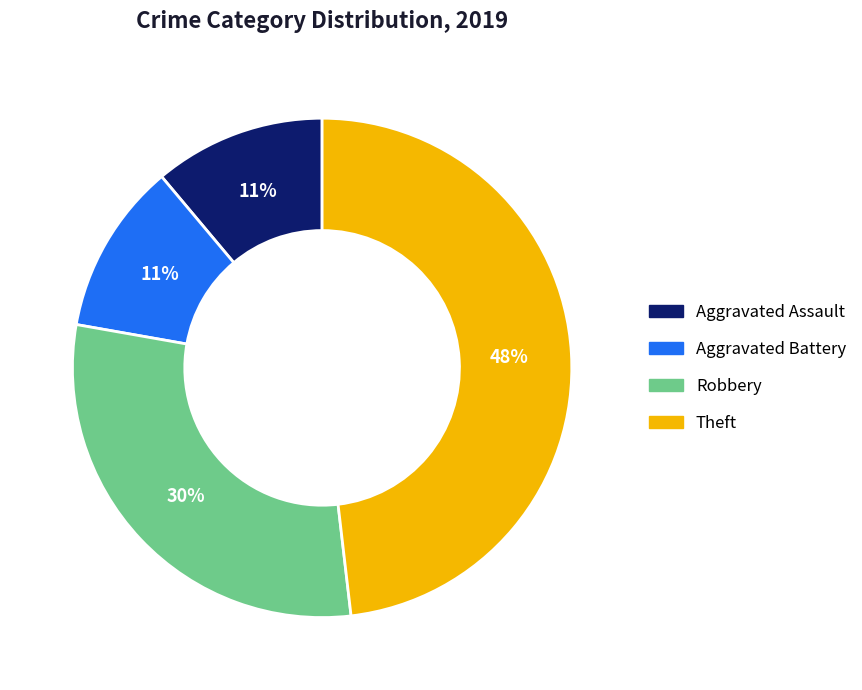

To the nearest percent, what is the difference between the largest and smallest slice percentages?

37%